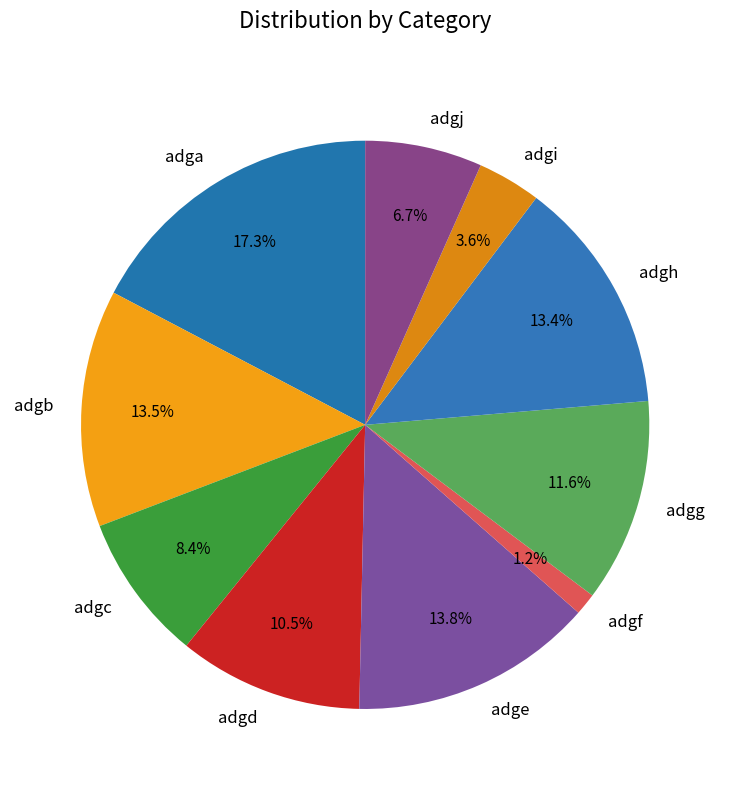

The adgf slice represents 1% of the pie. True or false?

True